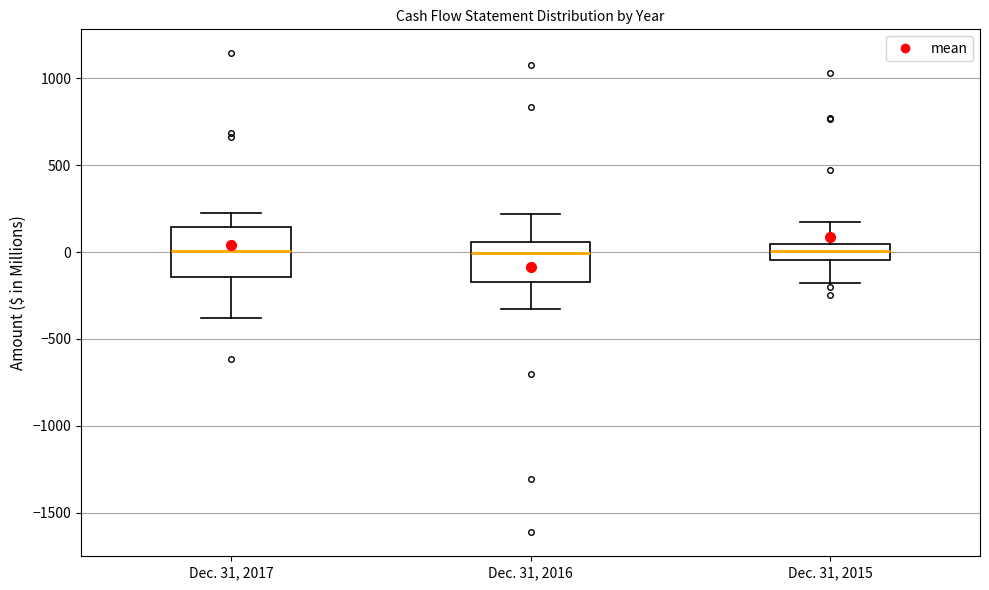

Where does the lower whisker of the box for Dec. 31, 2016 end on the y-axis? The values are not printed on the chart, so give them approximately, as read against the axis.

-350